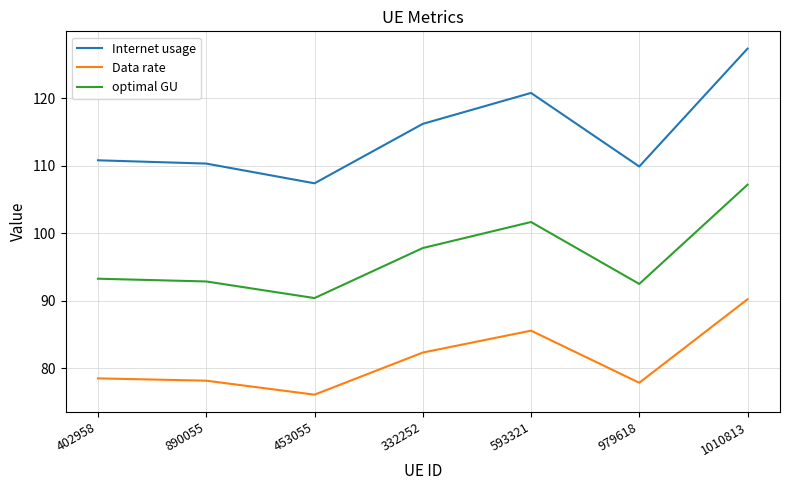

What is the sum of the optimal GU values at 332252 and 979618?

190.3